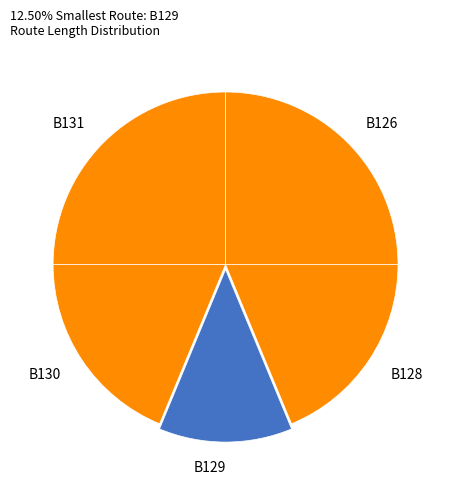

Is the sum of B128 and B129 greater than half?

No